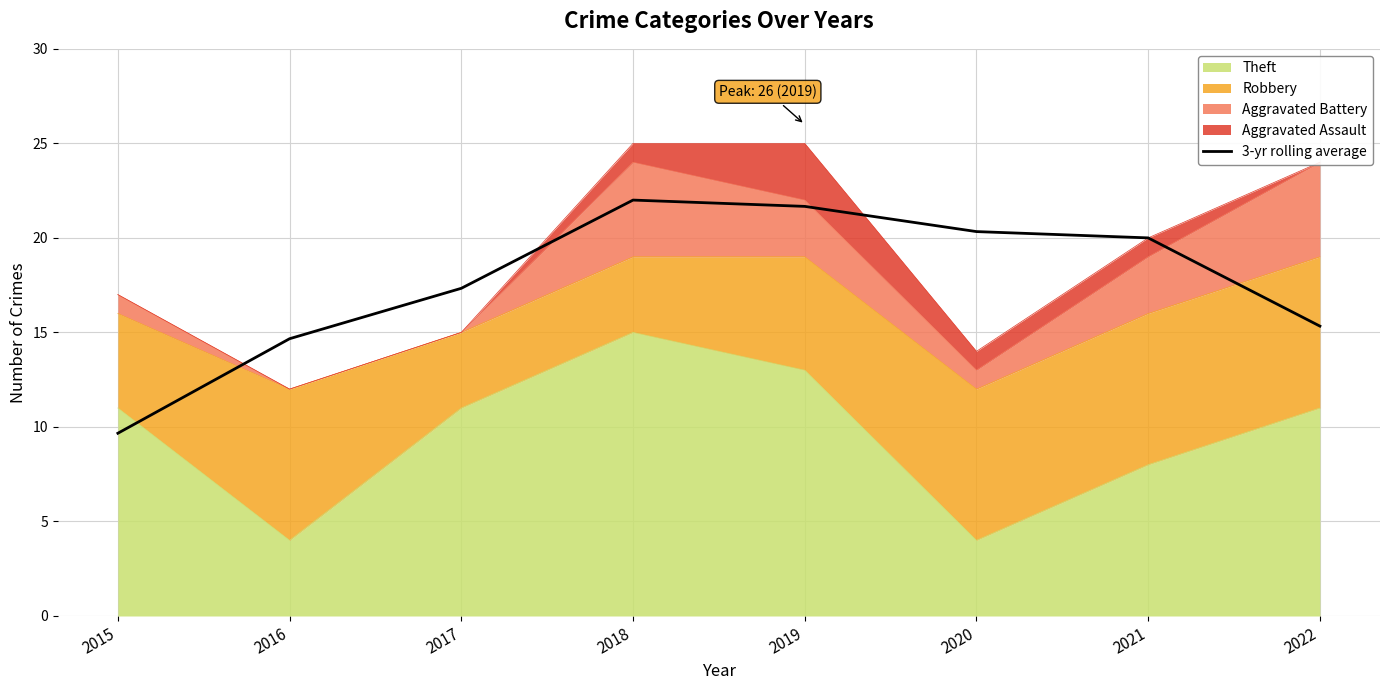

What is the difference between the maximum and minimum values?

12.3